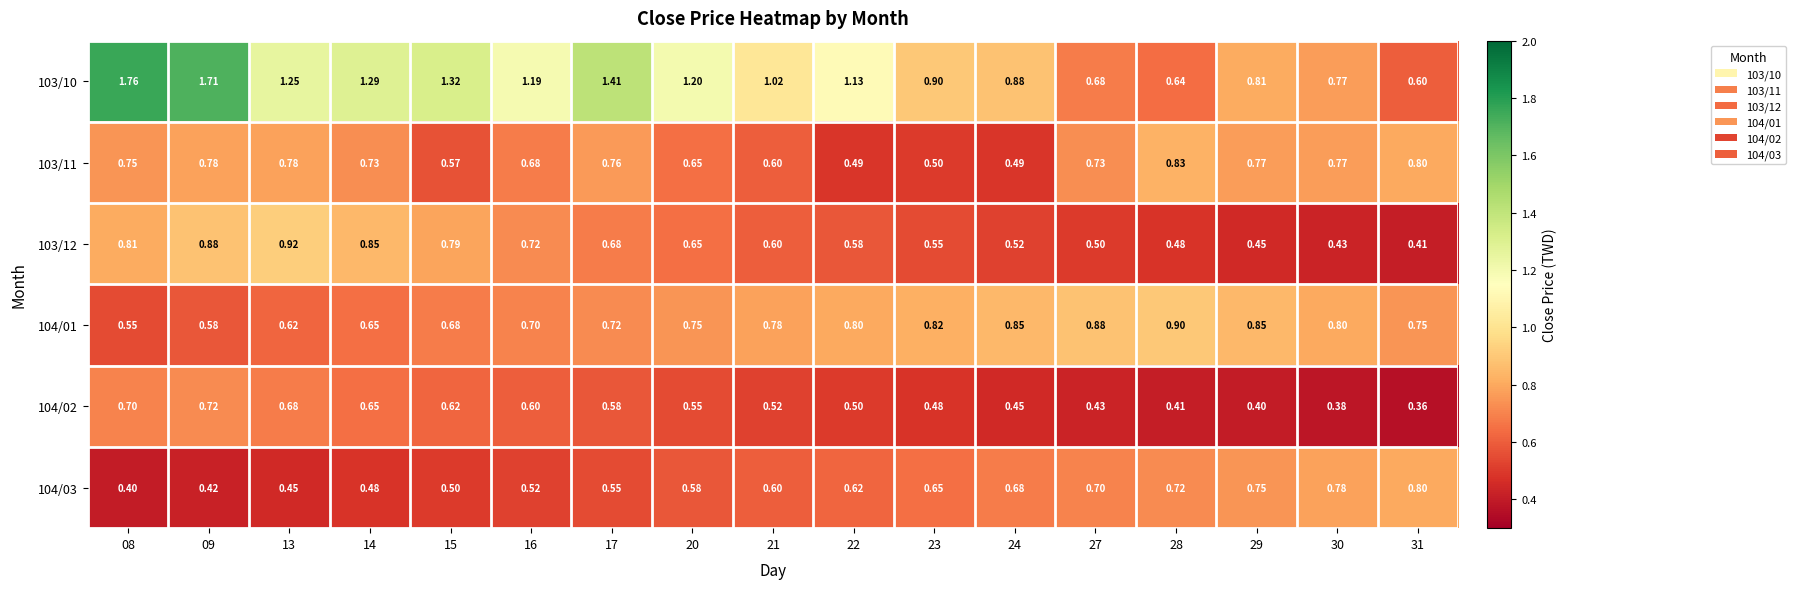

Is the value of 103/11 at 30 greater than the value of 103/10 at 23?

No